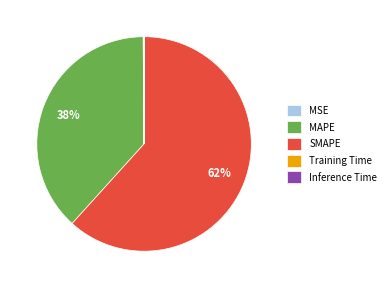

To the nearest percent, what percentage of the pie is MAPE?

38%